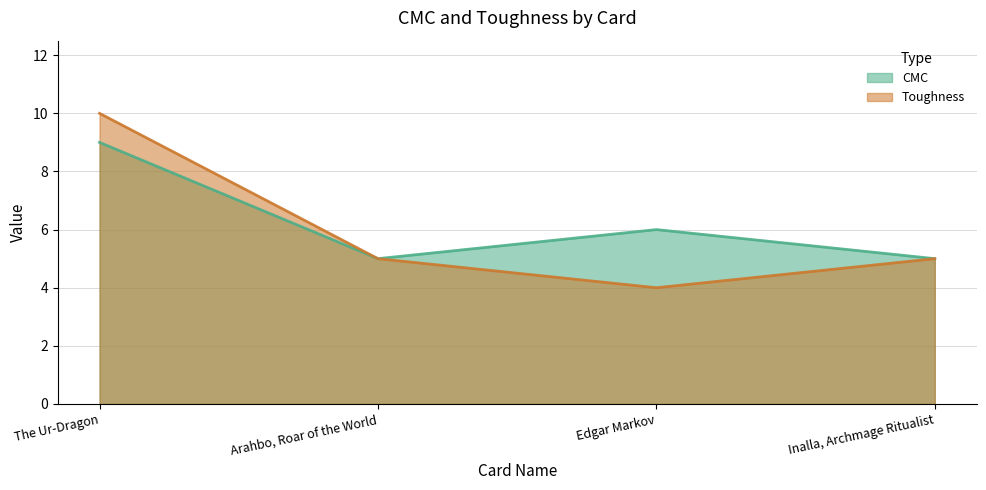

What is the difference between the maximum and second lowest values in the CMC series?

4